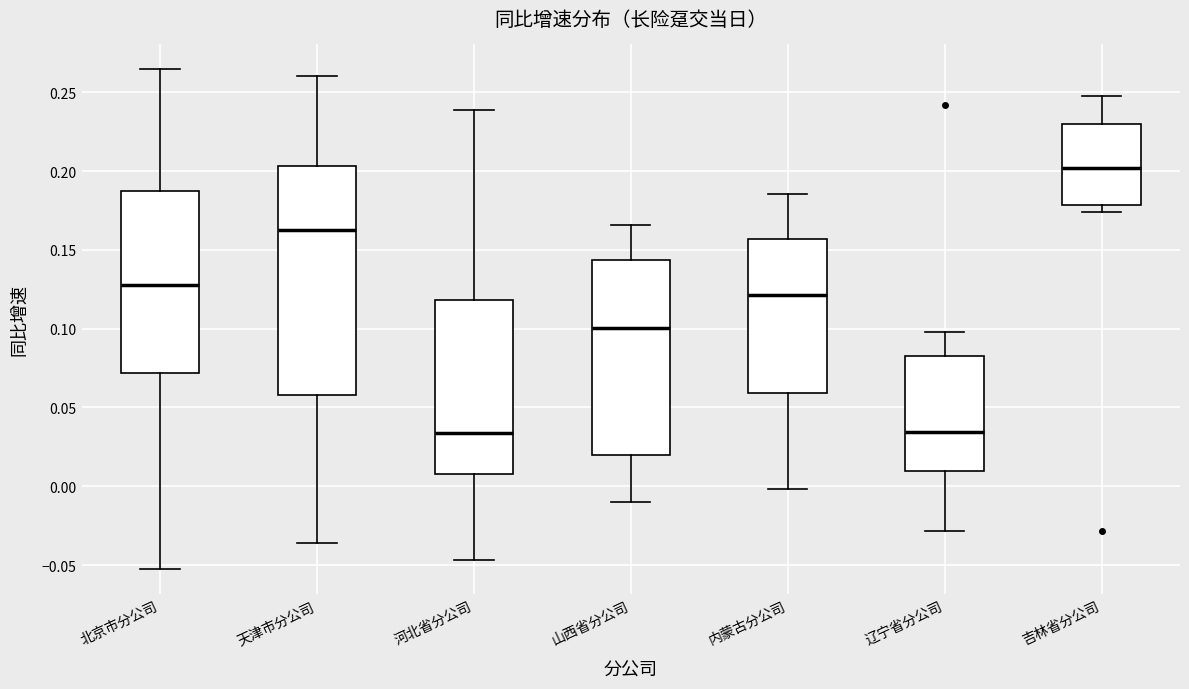

Reading left to right, transcribe this box plot: for each box, give where its median line is, the range the box spans, and where its two whiskers end, as read against the y-axis. The values are not printed on the chart, so give them approximately, as read against the axis.

北京市分公司: median 0.130, box 0.070 to 0.185, whiskers -0.055 to 0.265
天津市分公司: median 0.165, box 0.060 to 0.205, whiskers -0.035 to 0.260
河北省分公司: median 0.035, box 0.010 to 0.120, whiskers -0.045 to 0.240
山西省分公司: median 0.100, box 0.020 to 0.145, whiskers -0.010 to 0.165
内蒙古分公司: median 0.120, box 0.060 to 0.155, whiskers 0.000 to 0.185
辽宁省分公司: median 0.035, box 0.010 to 0.085, whiskers -0.030 to 0.100
吉林省分公司: median 0.200, box 0.180 to 0.230, whiskers 0.175 to 0.250